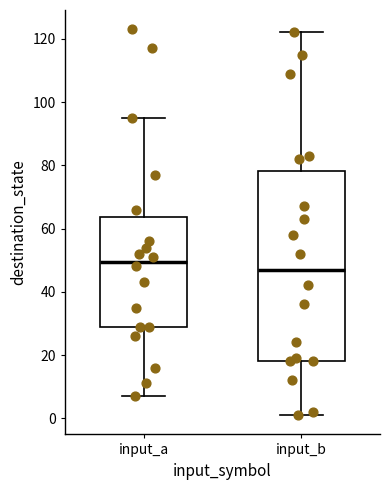

Which box is the tallest, from its lower edge to its upper edge?

input_b